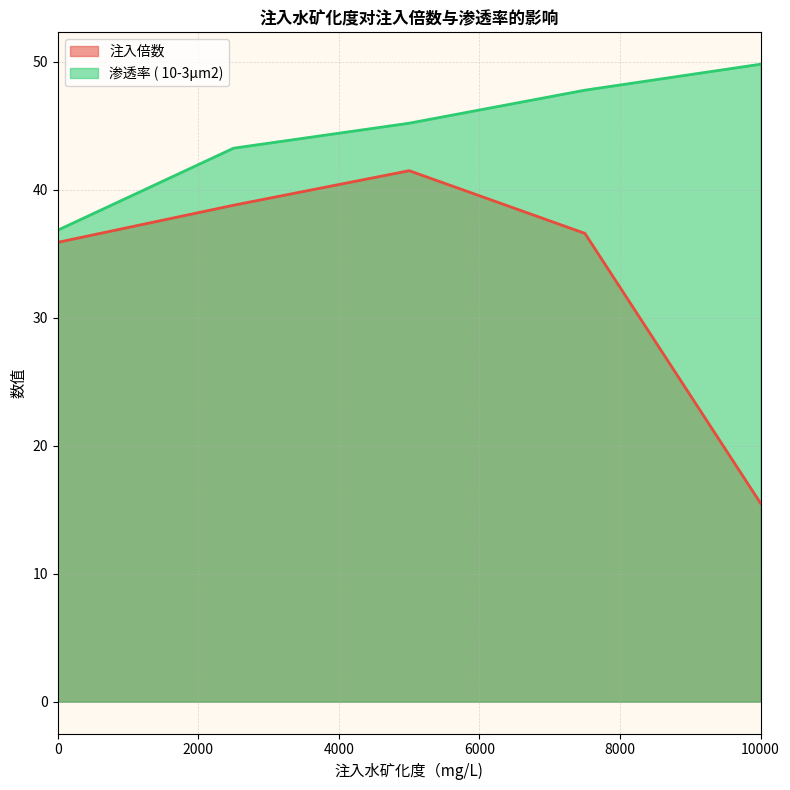

Rank the series at 0 from lowest to highest value.

注入倍数, 渗透率 ( 10-3μm2)